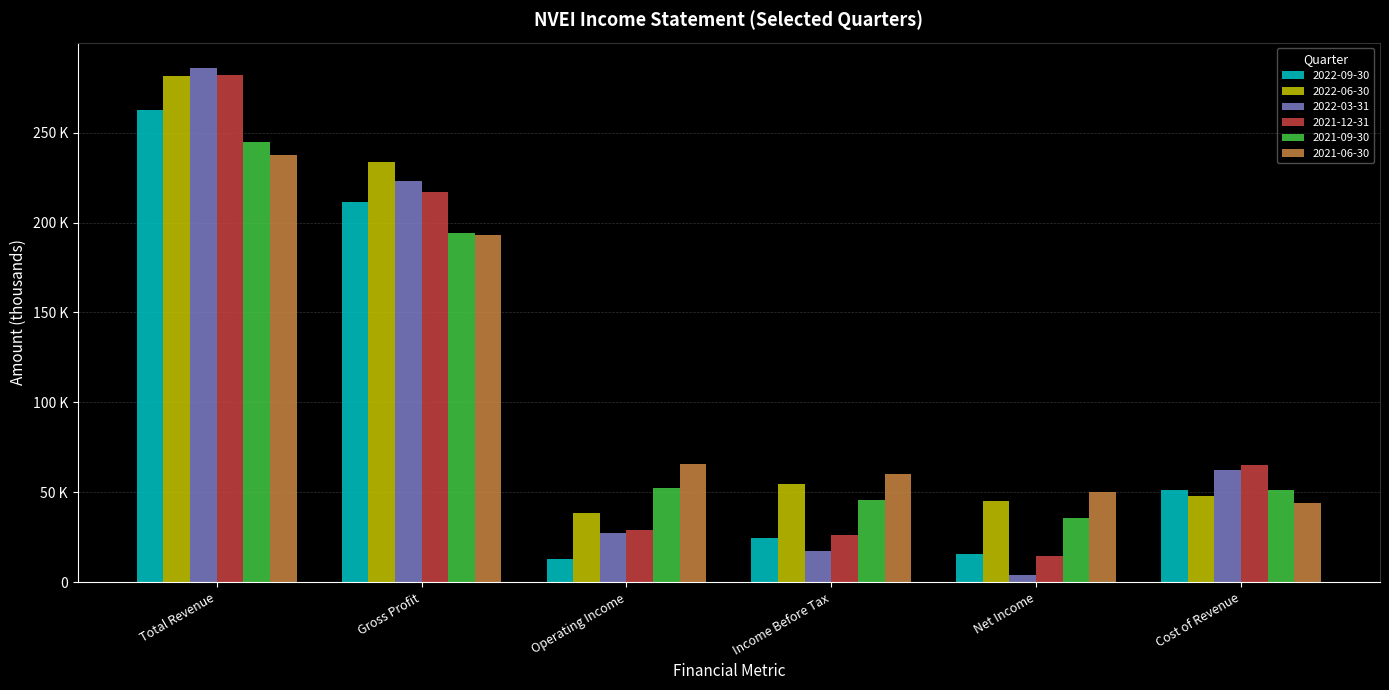

What is the value of the 2022-03-31 bar at the 5th from the left?

4000